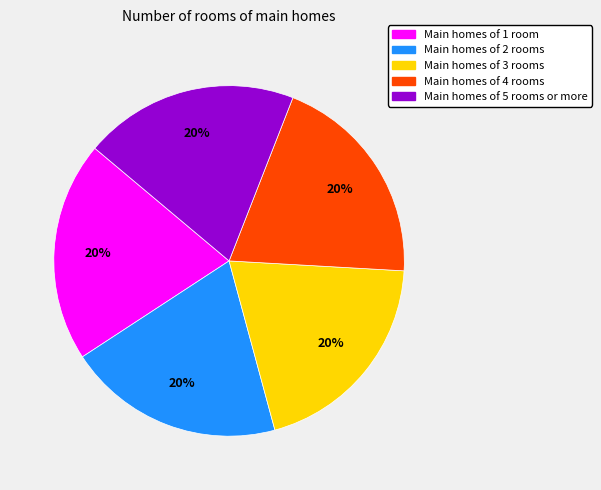

Does any single category account for the majority?

No